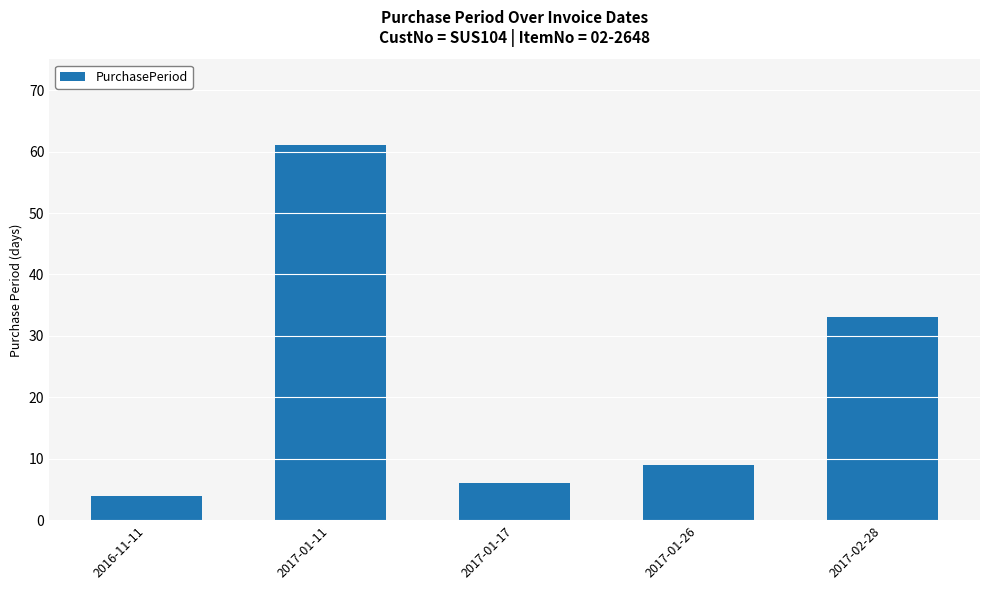

What is the value of the 1st bar from the left?

4